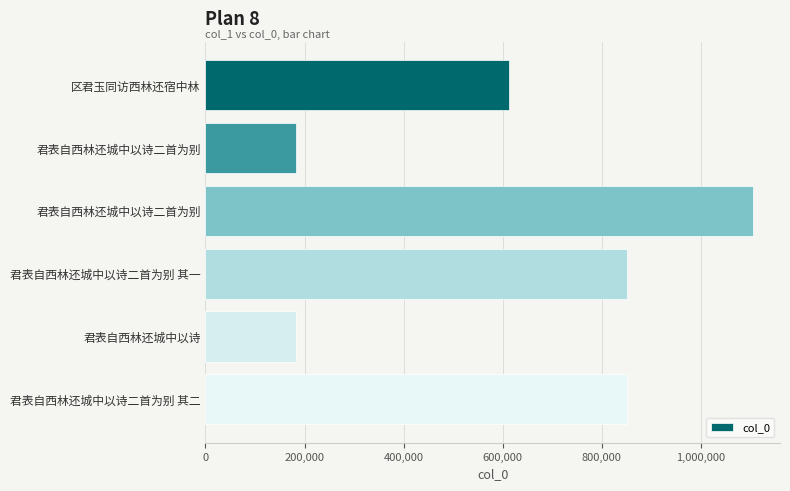

How many bars are there in total?

6